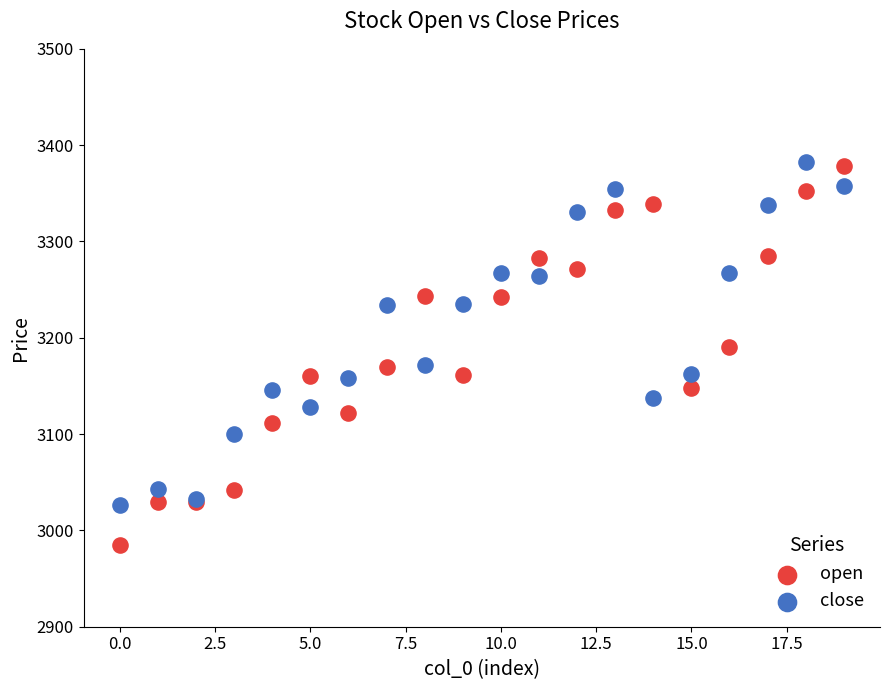

Which series has the widest spread of Y values?

open